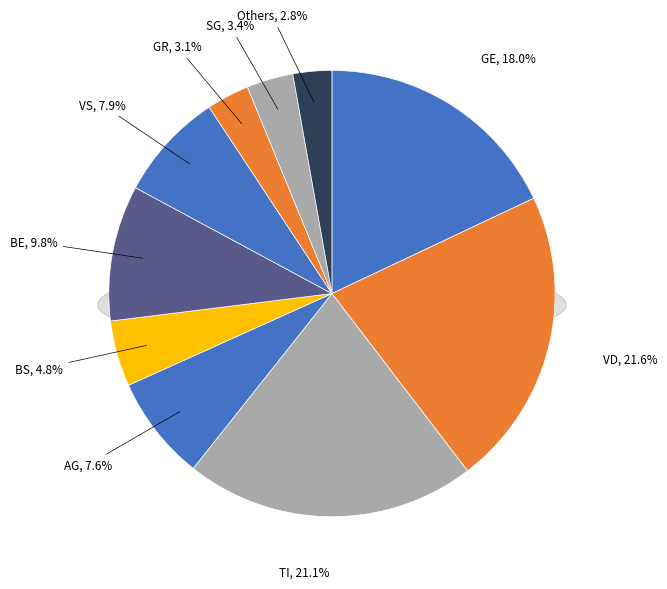

Is it true that VD is 36% of the pie?

False